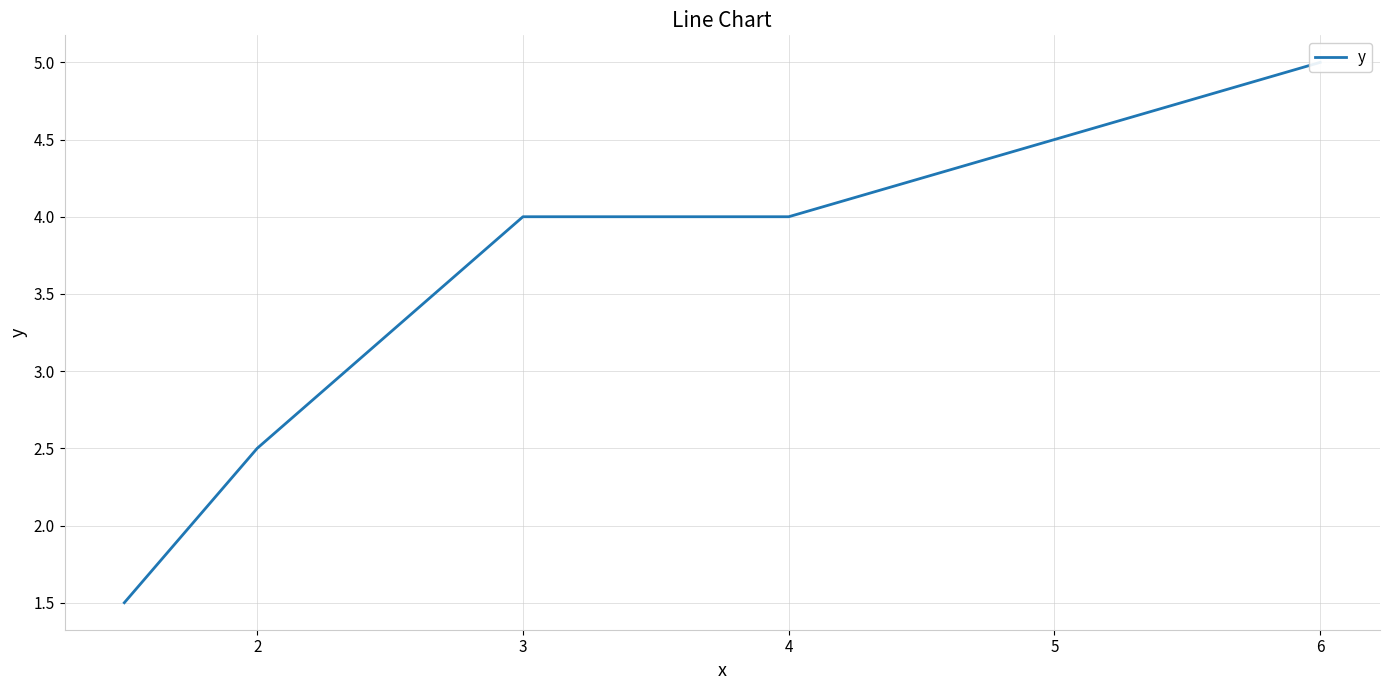

Is it true that the value at 2 is 4.2?

False